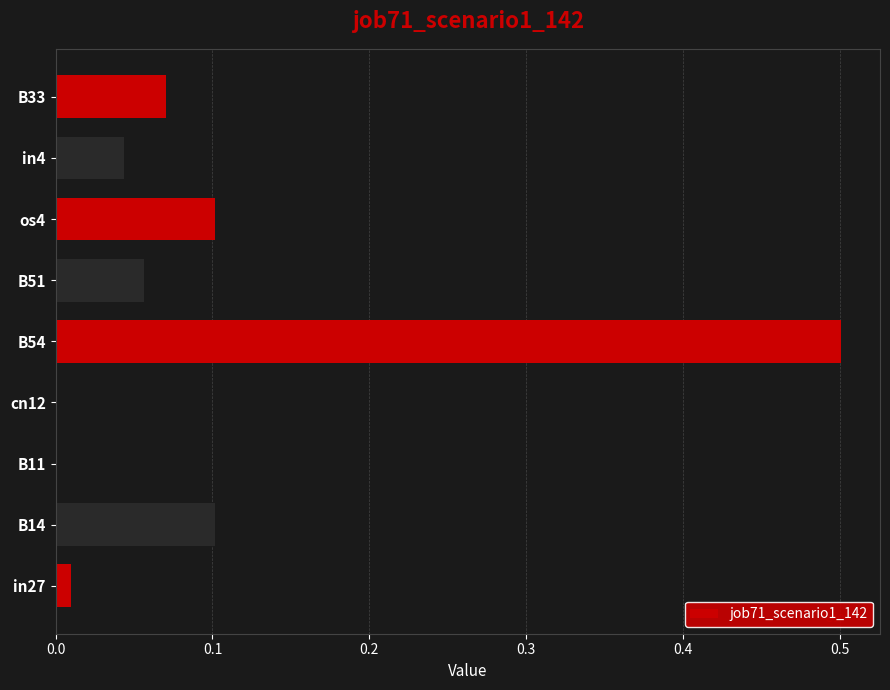

What is the greatest value displayed?

0.5